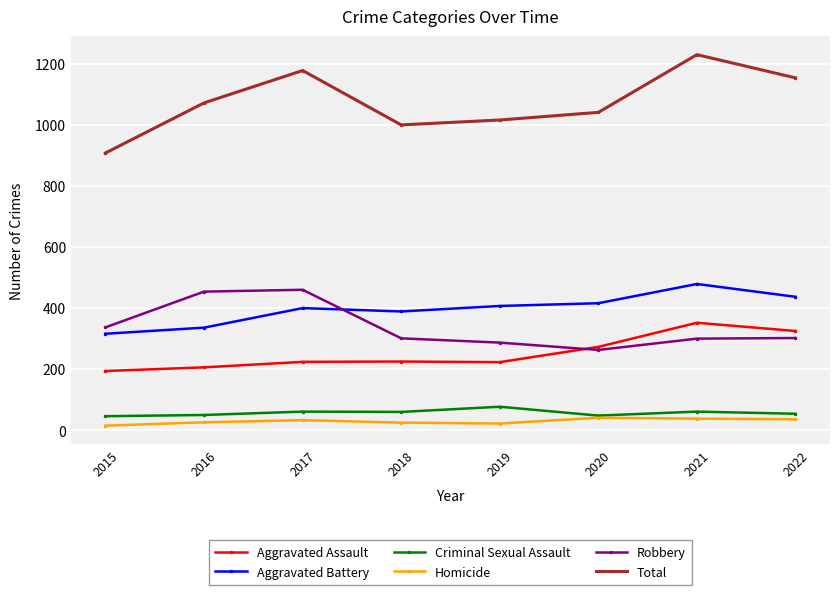

In Criminal Sexual Assault, how many points are lower than both neighbors (excluding endpoints)?

2